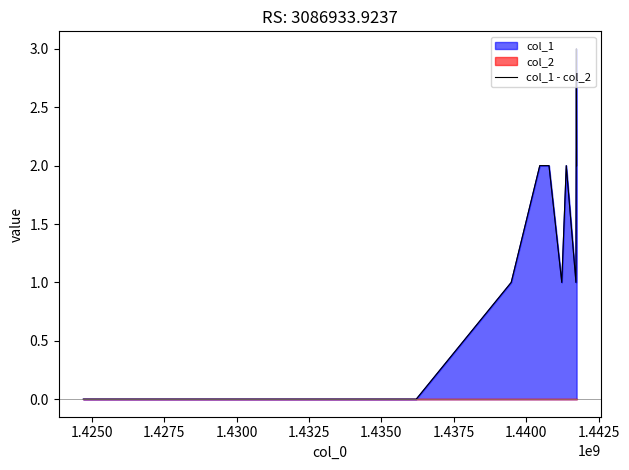

What is the average value?

1